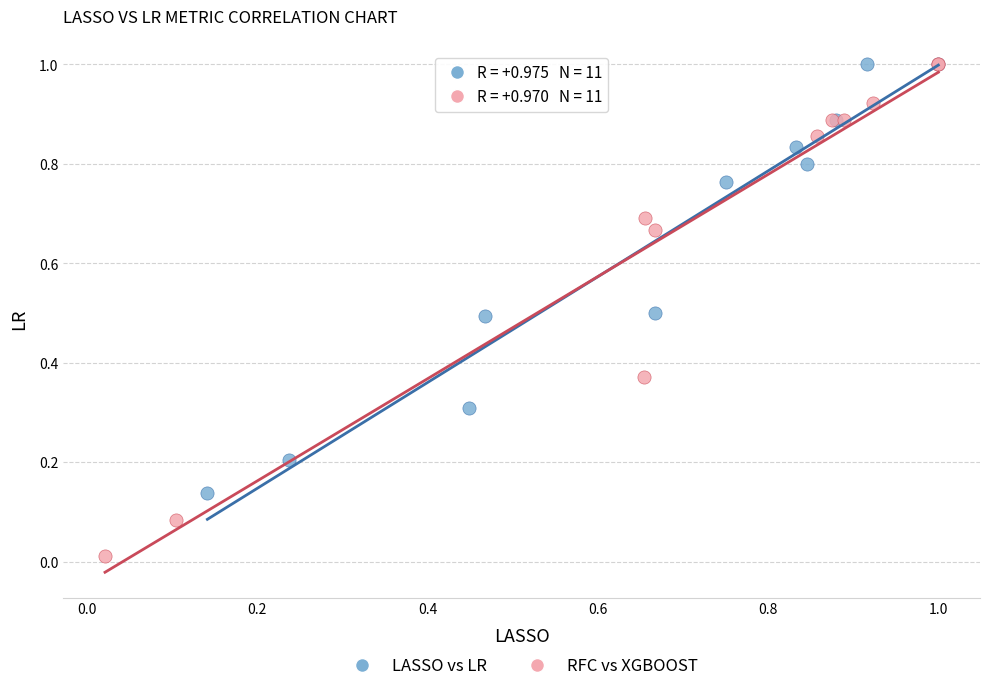

Which series reaches the minimum Y coordinate?

RFC vs XGBOOST